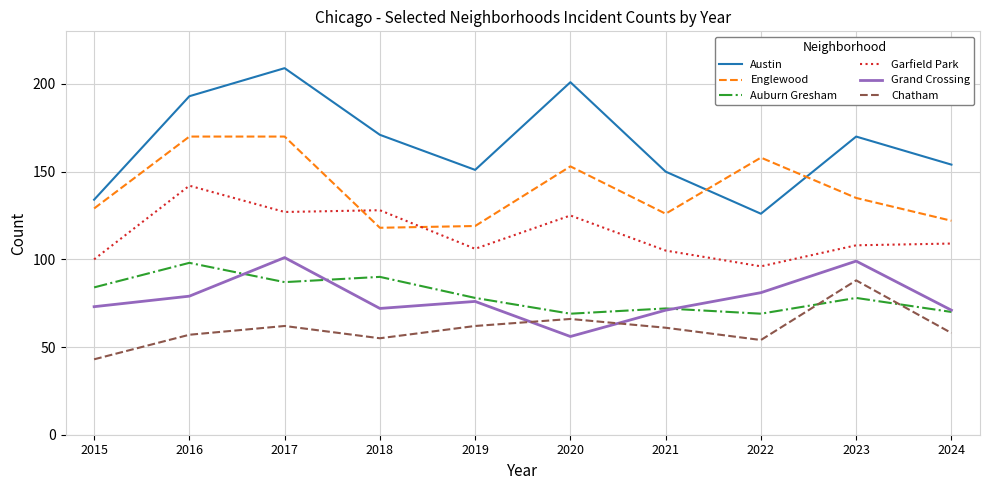

True or false: Chatham and Garfield Park intersect in this chart.

False